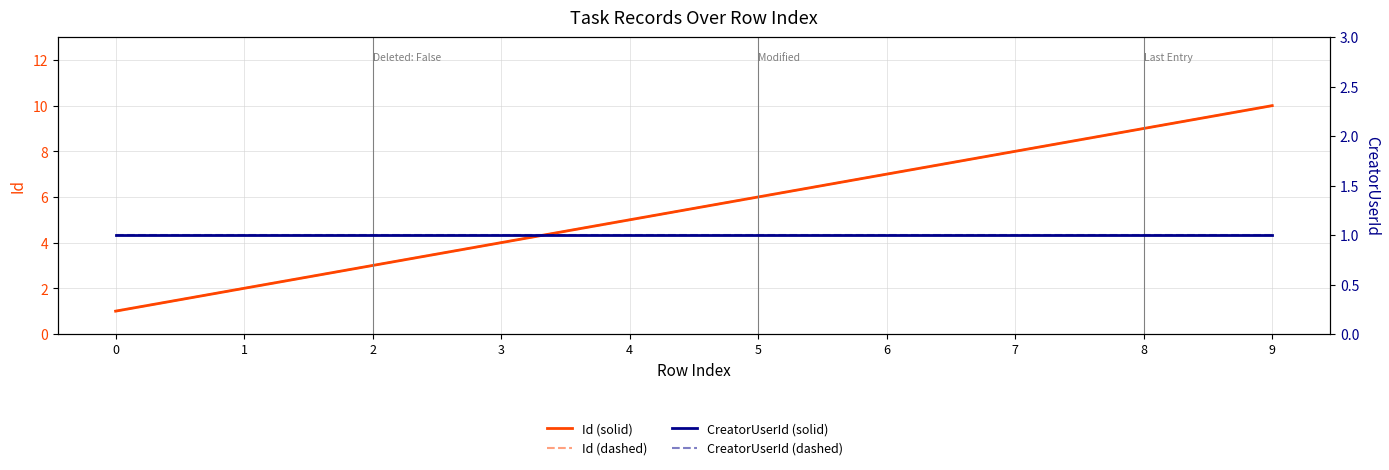

True or false: Id (dashed) has a value of 6 at 3.

False